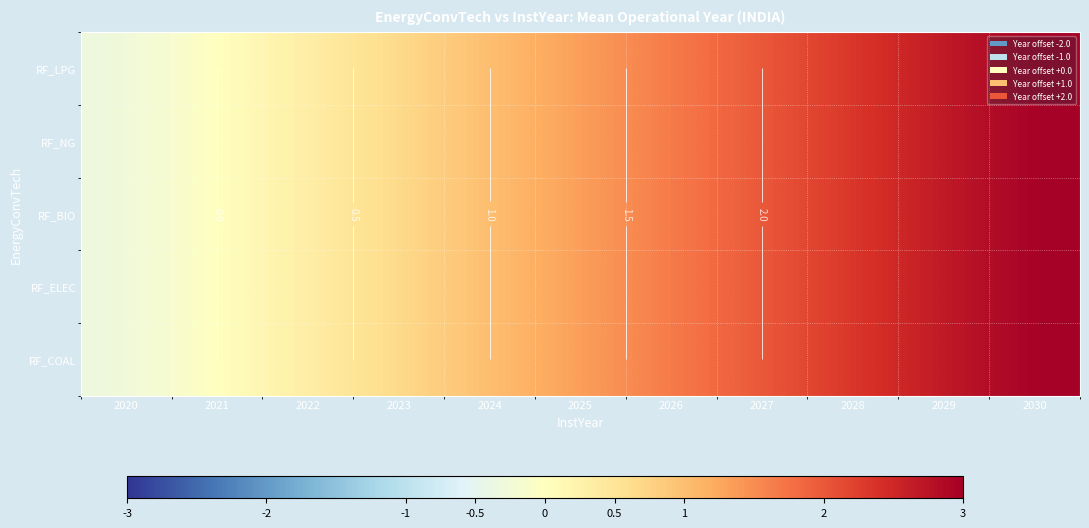

How many data points in RF_COAL are above 1?

6